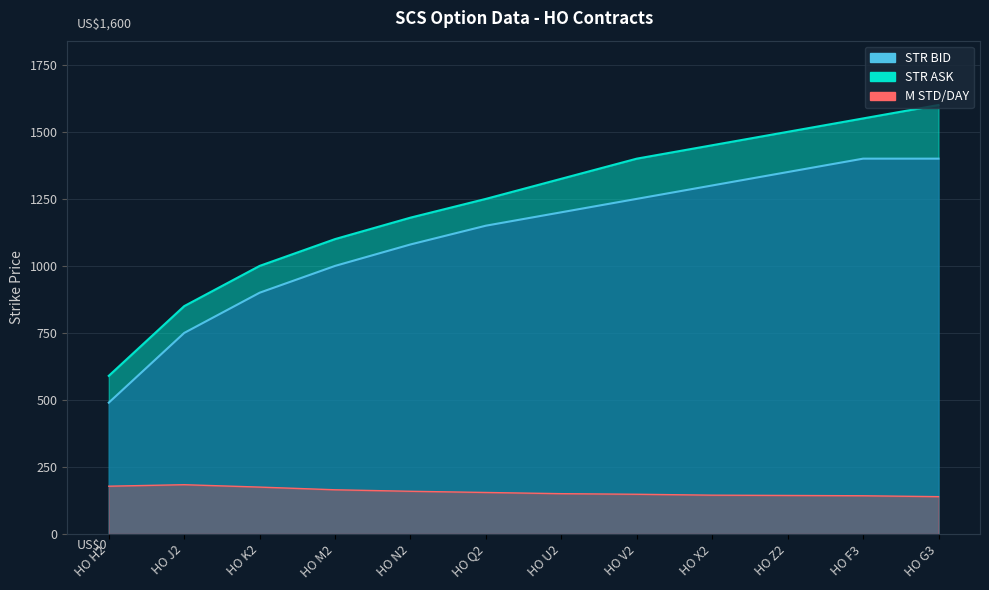

Which category has the highest value in the M STD/DAY series?

HO J2